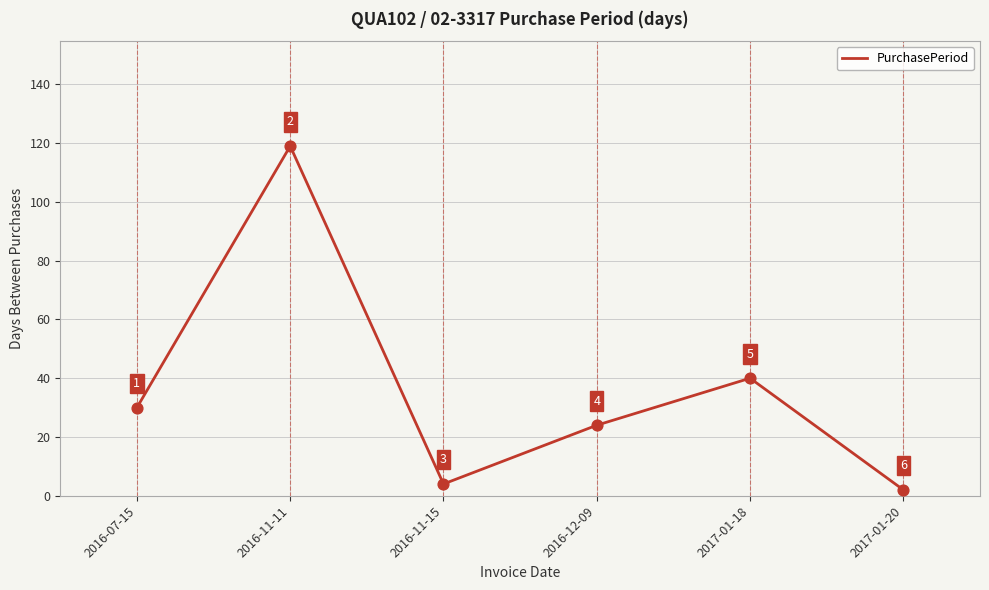

Which has a higher value, 2016-11-15 or 2017-01-18?

2017-01-18